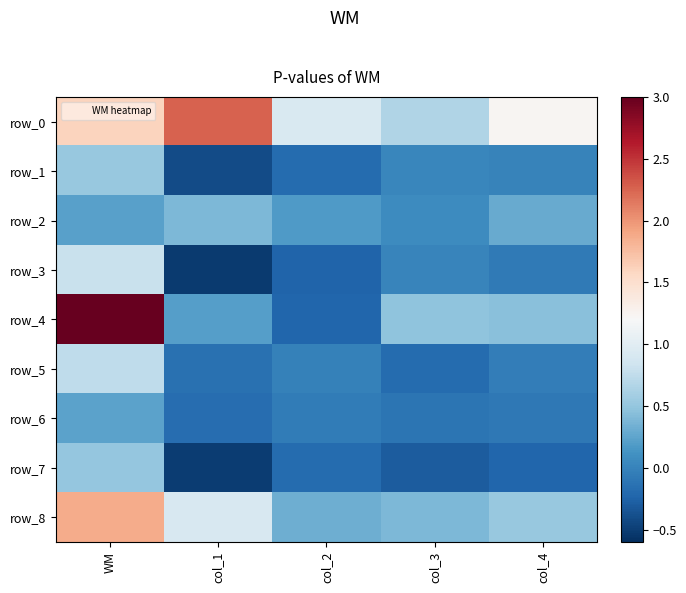

List the labels in order of row_2 value, smallest first.

col_3, col_2, WM, col_4, col_1